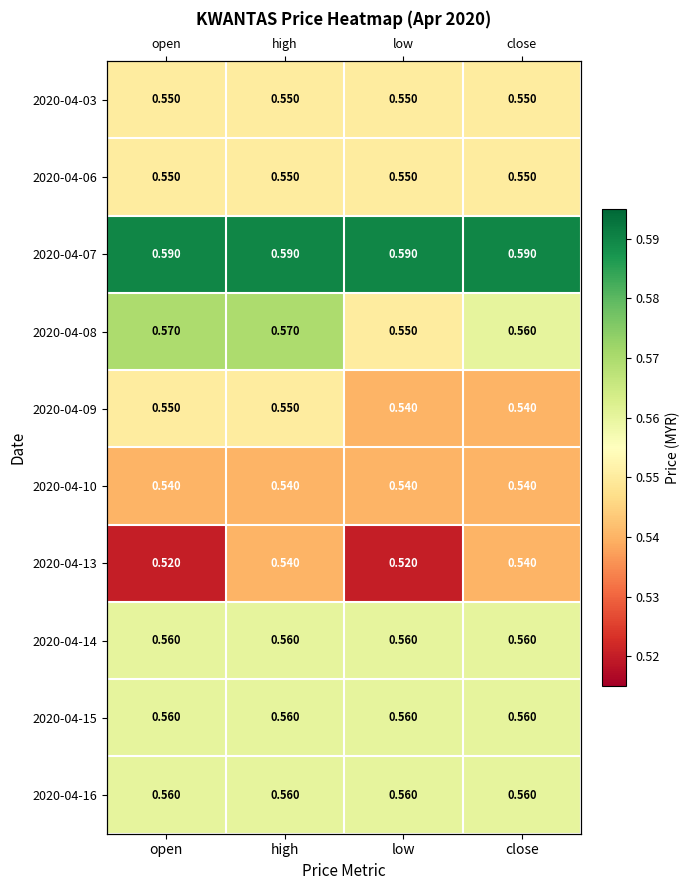

At which label is 2020-04-13 closest to 0?

open